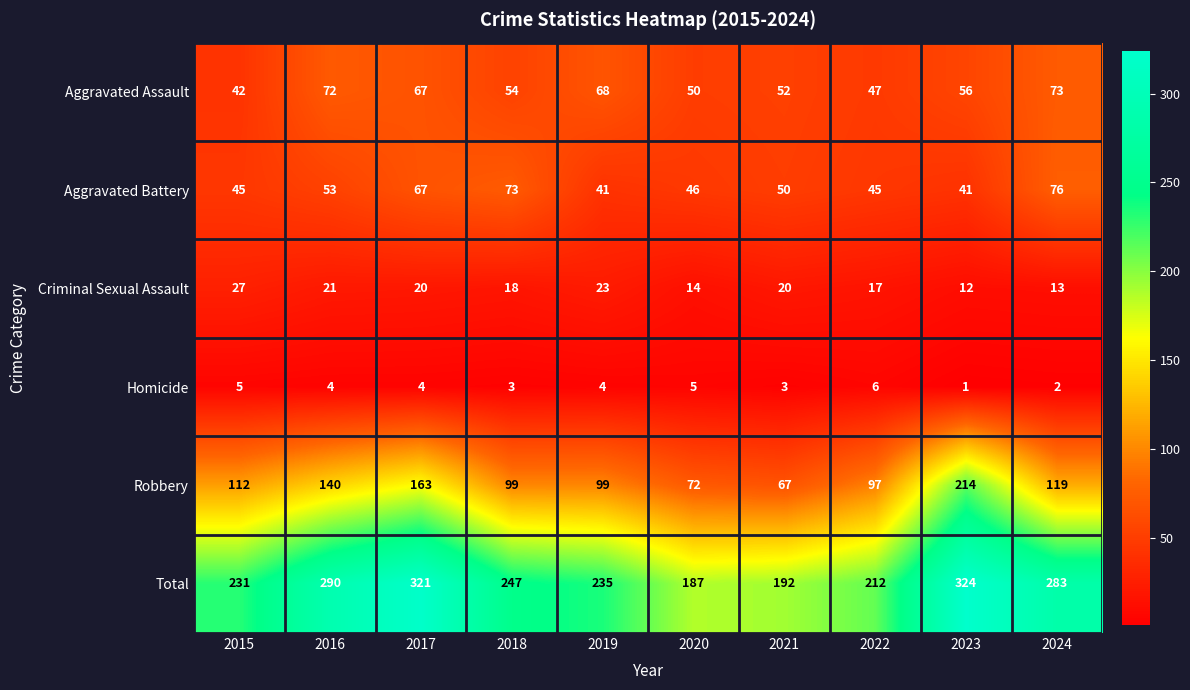

True or false: Aggravated Assault has a value of 91 at 2017.

False